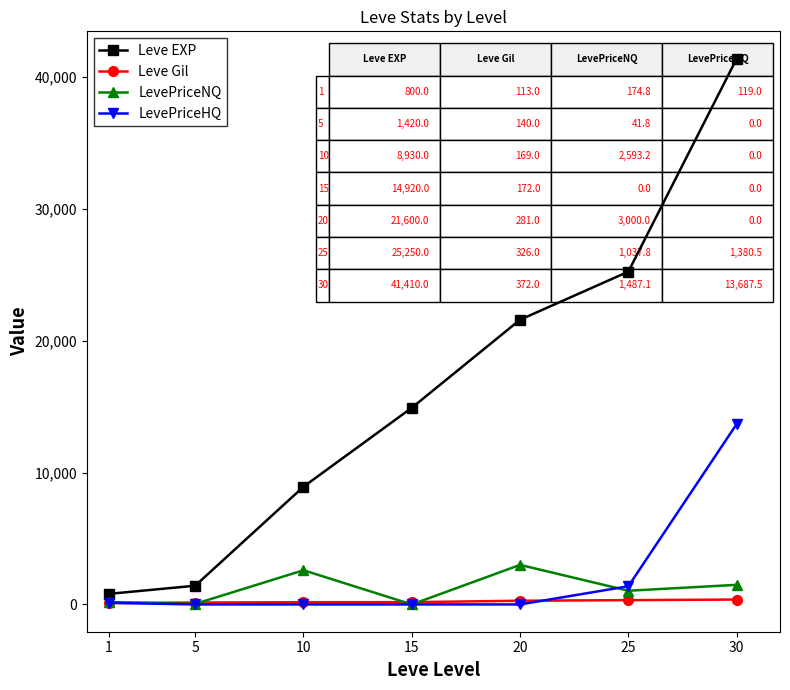

How many data points does each series have?

7